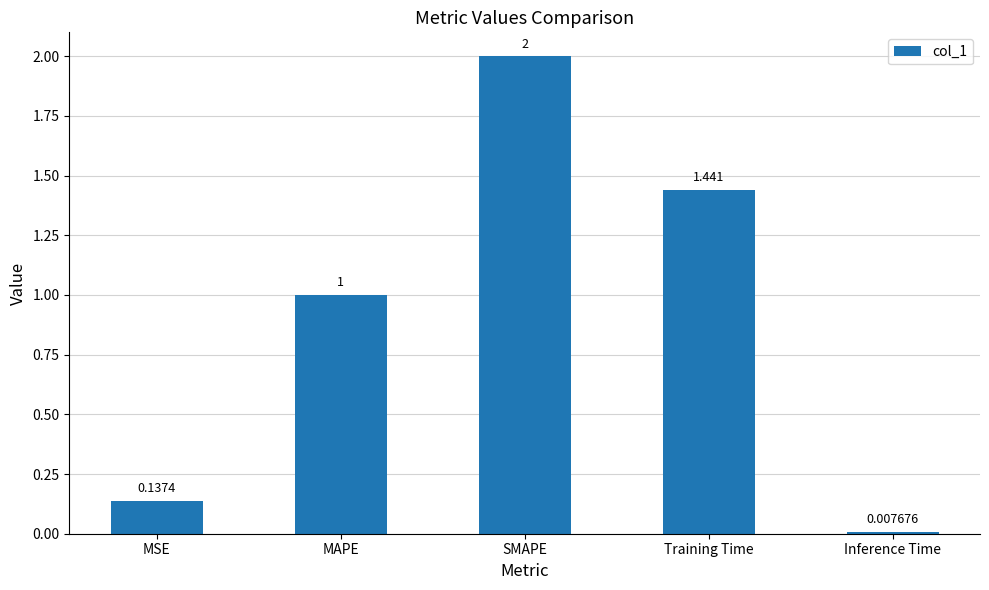

At which label is the value closest to 1?

MAPE